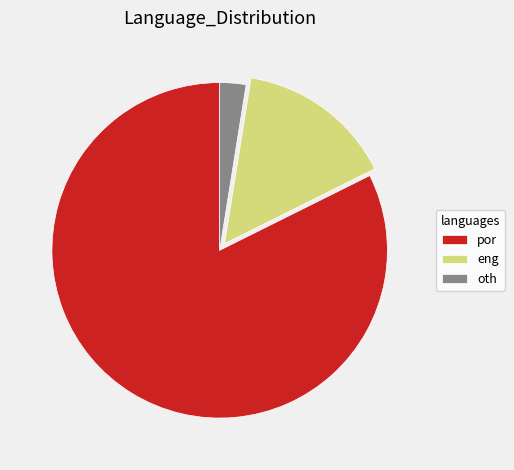

Is it true that por is 82% of the pie?

True